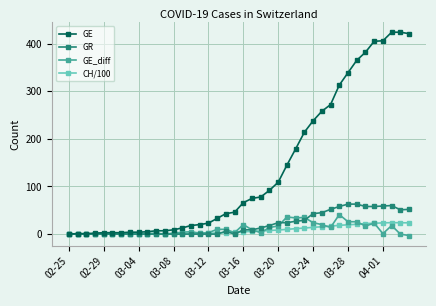

What is the value of the GE point at the 30th from the left?

258.0